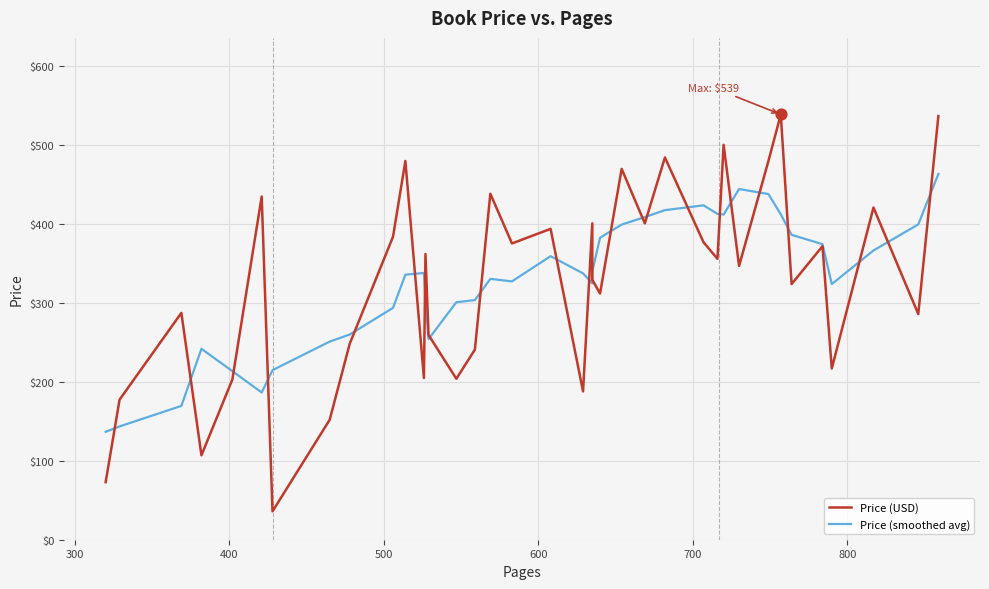

Which series has the largest total across all categories?

Price (smoothed avg)